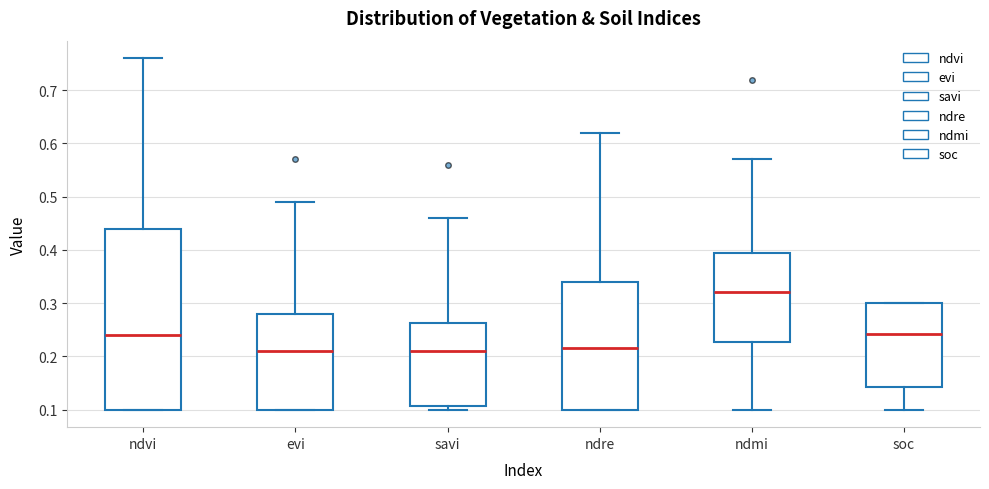

Reading left to right, read every box against the y-axis: the position of its median line, the range the box covers, and the ends of its whiskers. The values are not printed on the chart, so give them approximately, as read against the axis.

ndvi: median 0.24, box 0.10 to 0.44, whiskers 0.10 to 0.76
evi: median 0.21, box 0.10 to 0.28, whiskers 0.10 to 0.49
savi: median 0.21, box 0.11 to 0.26, whiskers 0.10 to 0.46
ndre: median 0.22, box 0.10 to 0.34, whiskers 0.10 to 0.62
ndmi: median 0.32, box 0.23 to 0.40, whiskers 0.10 to 0.57
soc: median 0.24, box 0.14 to 0.30, whiskers 0.10 to 0.30